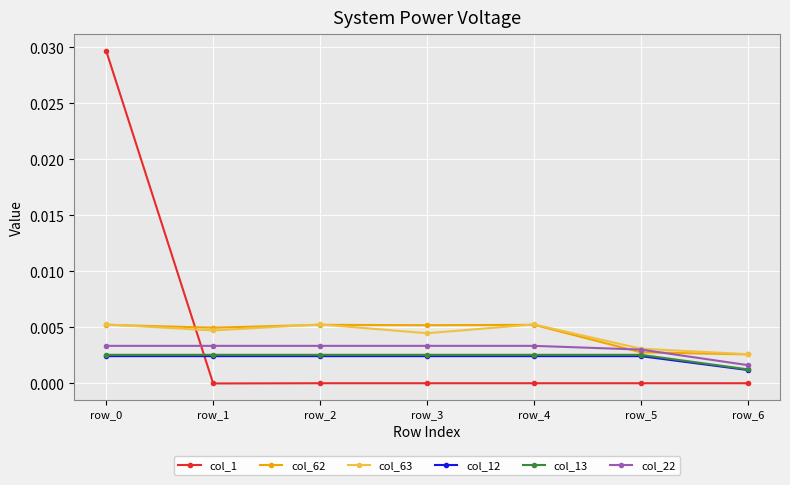

How many intersections are there between col_1 and col_13?

1